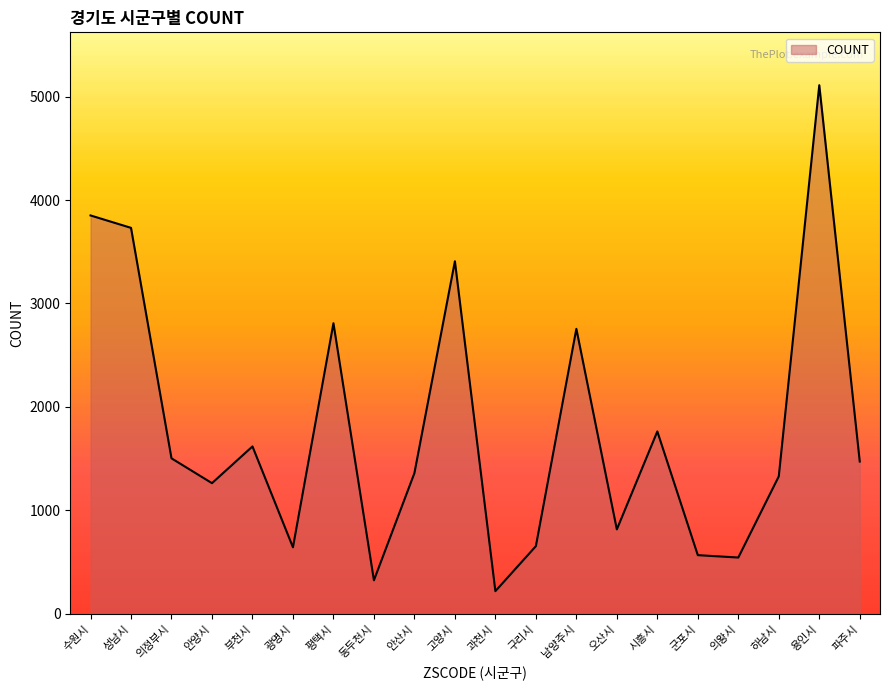

Is it true that the value at 안산시 is 1360?

True